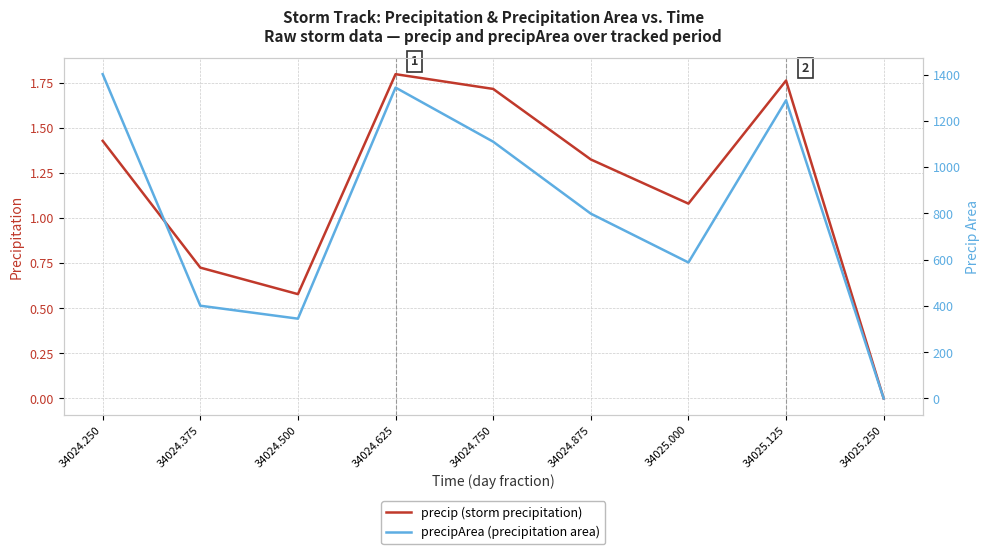

List the labels in order of precipArea (precipitation area) value, smallest first.

34025.250, 34024.500, 34024.375, 34025.000, 34024.875, 34024.750, 34025.125, 34024.625, 34024.250